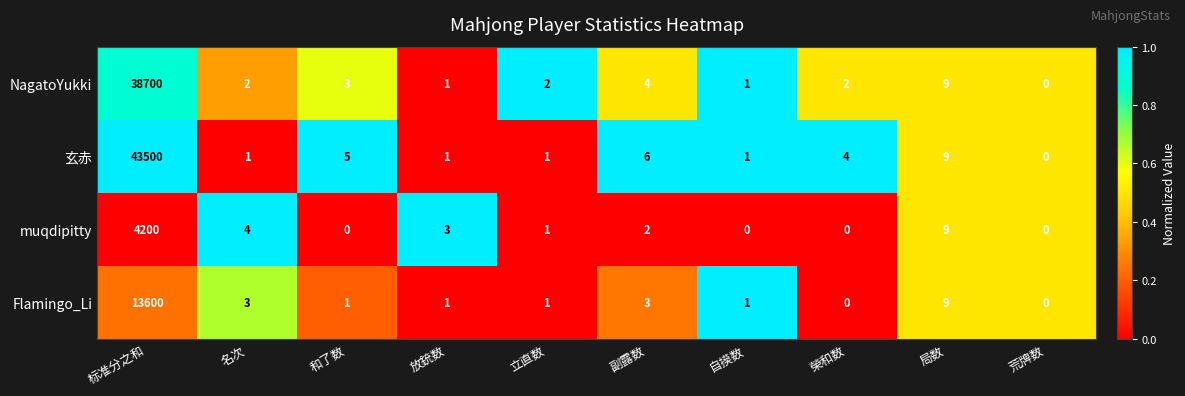

True or false: muqdipitty has a value of 1 at 立直数.

True